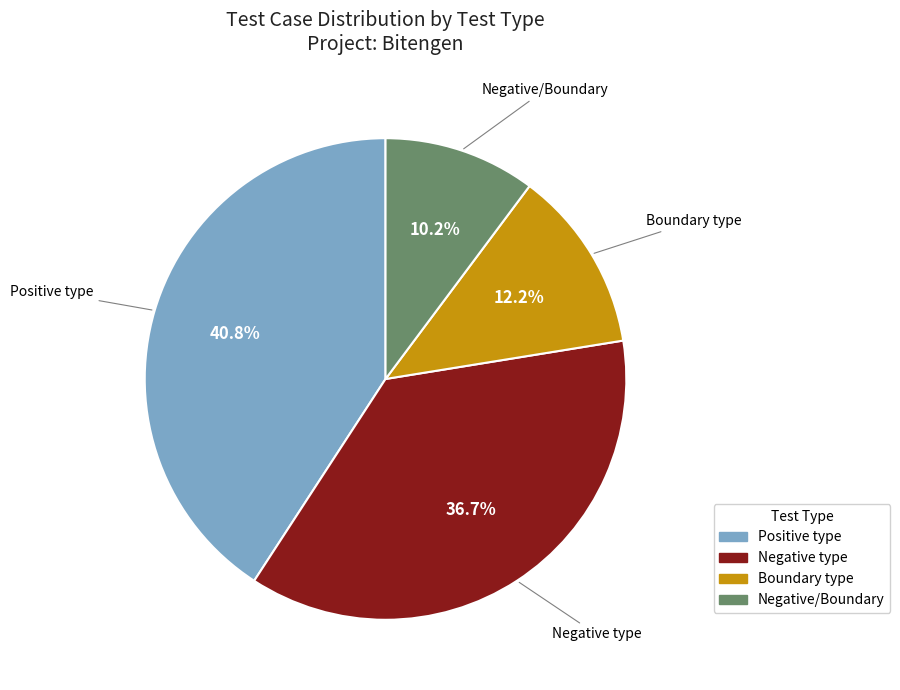

How many segments does this pie chart have?

4